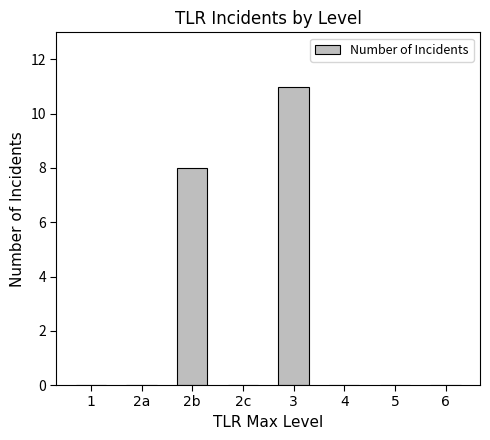

True or false: the data shows 7 at 5.

False